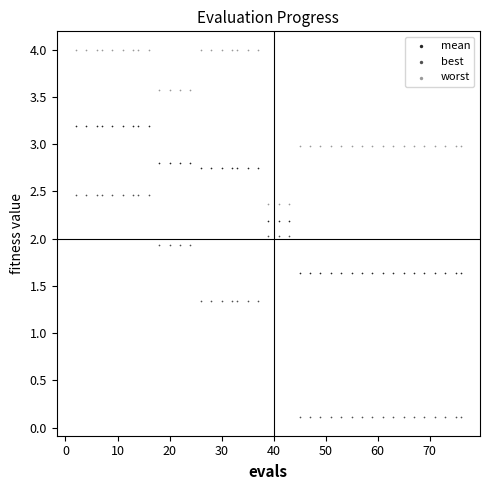

Across all data points, what is the range of Y values (max minus min)?

3.9